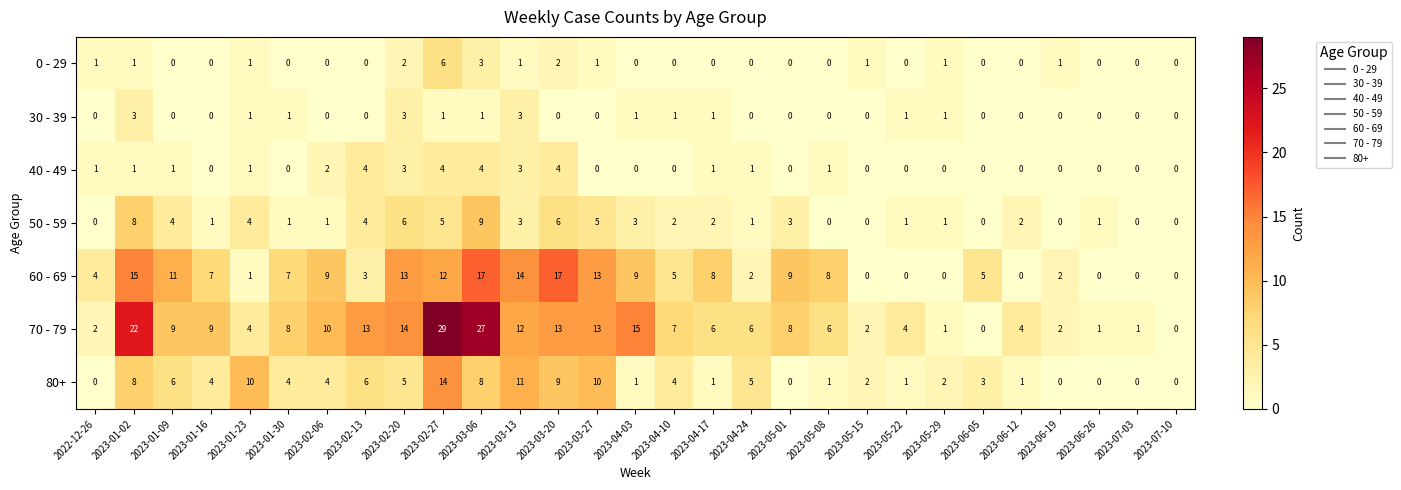

The value of 80+ at 2023-04-03 is 1. True or false?

True